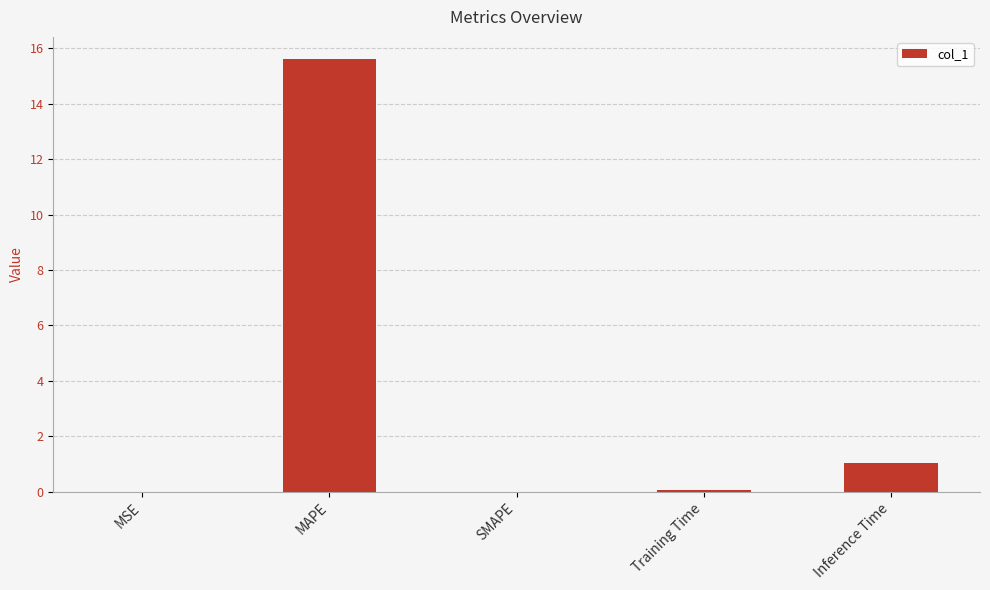

Are the bars grouped side by side (vs. stacked)?

No